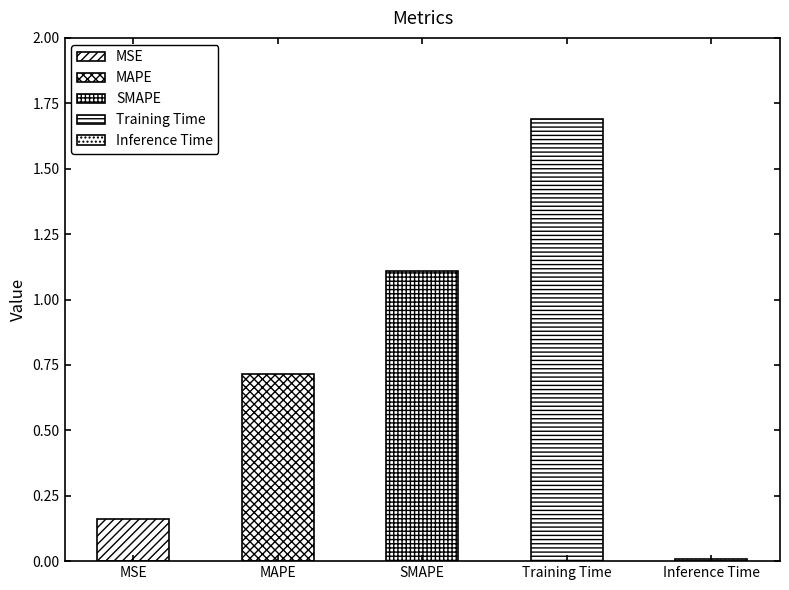

Reading left to right, what are all the values shown in this chart?

MSE=0.2	MAPE=0.7	SMAPE=1.1	Training Time=1.7	Inference Time=0.0